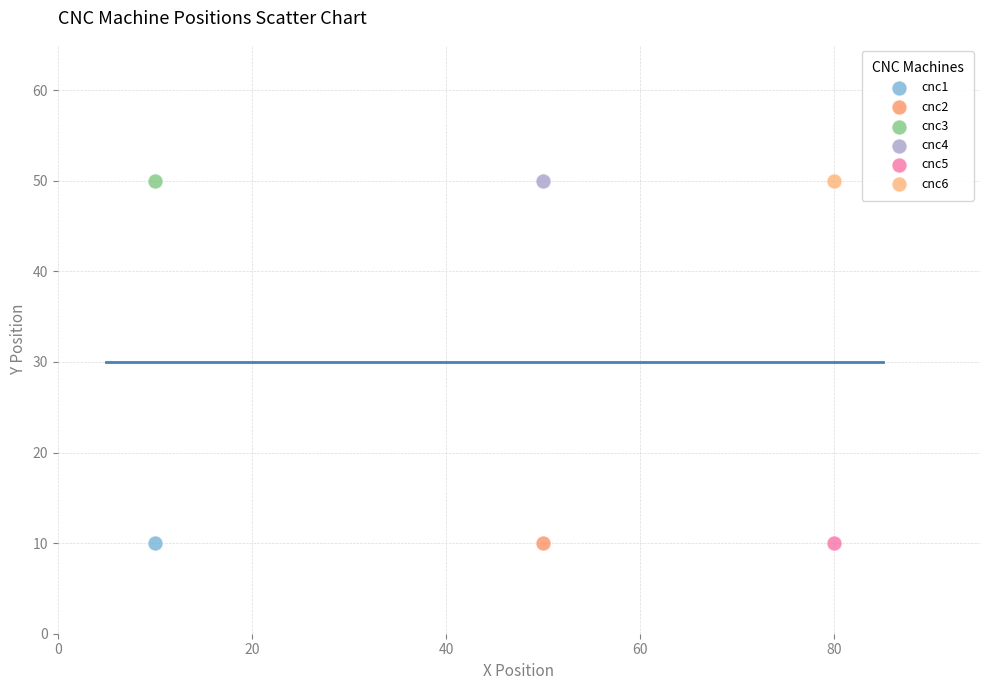

What are all the series names shown in the legend?

cnc1, cnc2, cnc3, cnc4, cnc5, cnc6